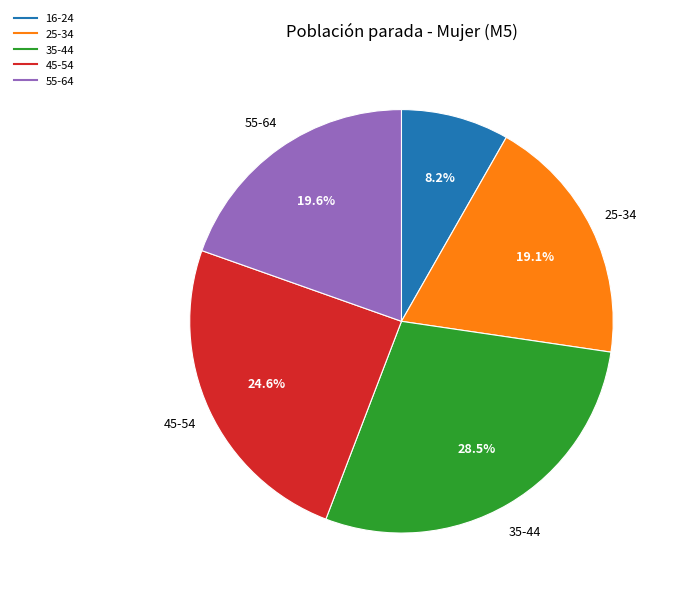

Is there any slice that represents more than half of the pie?

No